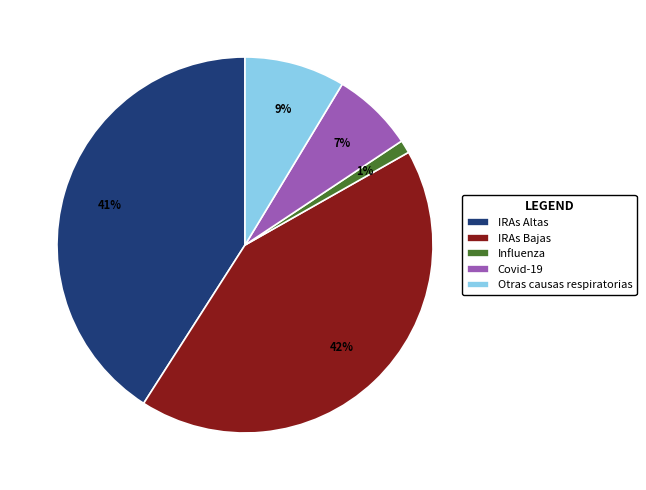

Does Covid-19 represent more than half of the total?

No